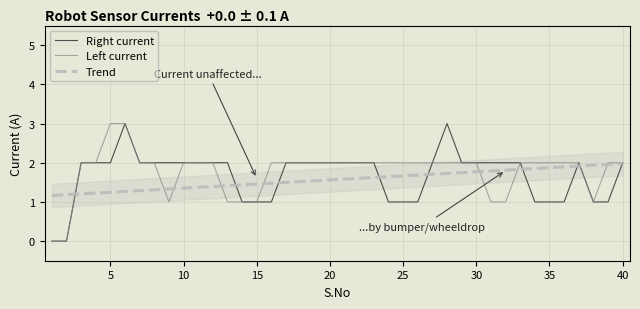

Rank the series by their maximum value, from highest to lowest.

Right current, Left current, Trend